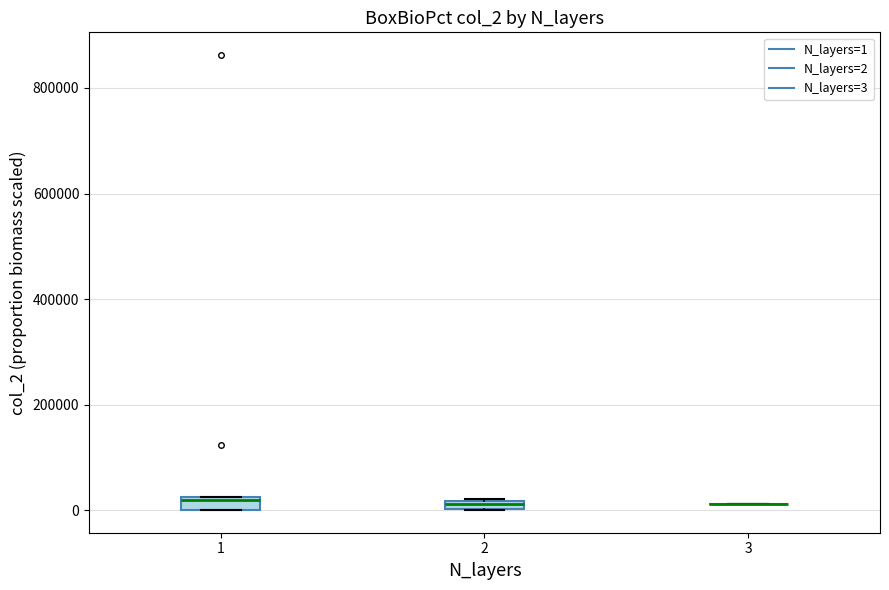

Where is the upper edge of the box at x = 2 on the y-axis? The values are not printed on the chart, so give them approximately, as read against the axis.

20000